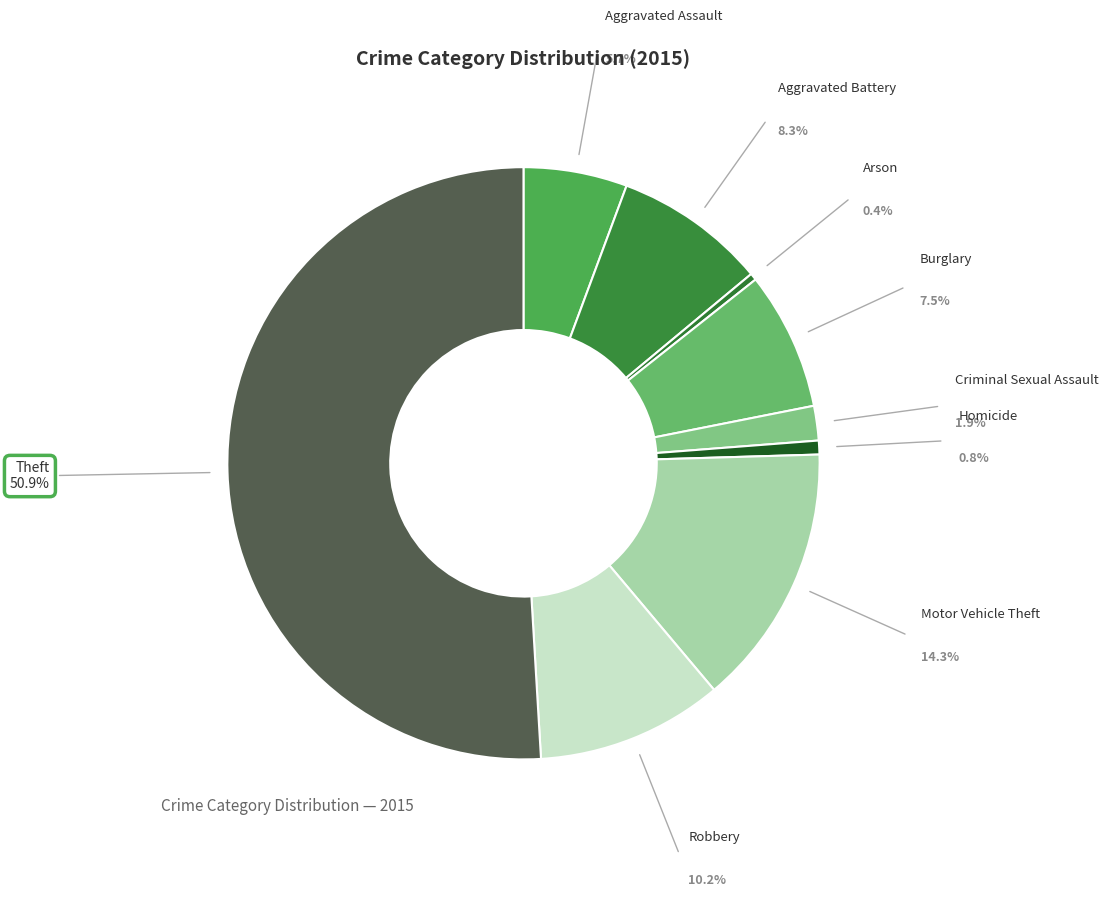

Which has a higher value, Aggravated Assault or Aggravated Battery?

Aggravated Battery